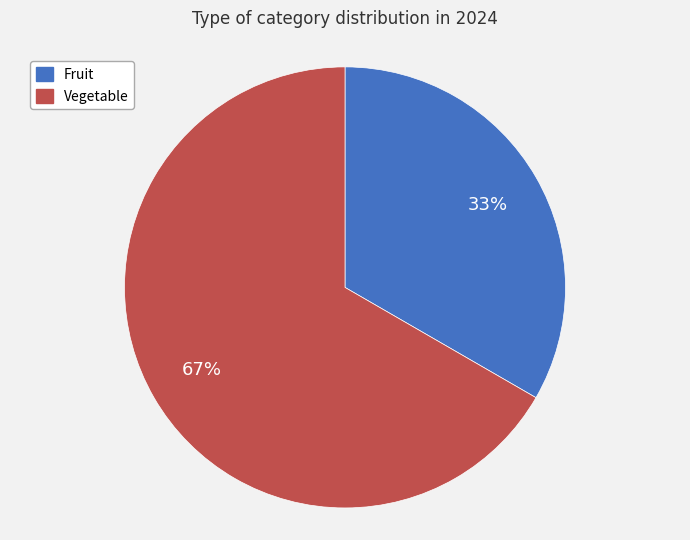

Count the number of slices in the pie.

2